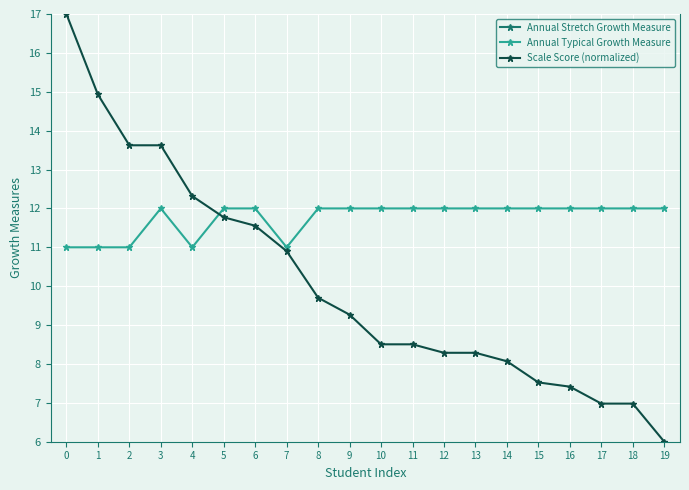

True or false: Annual Stretch Growth Measure and Annual Typical Growth Measure cross at least once.

False